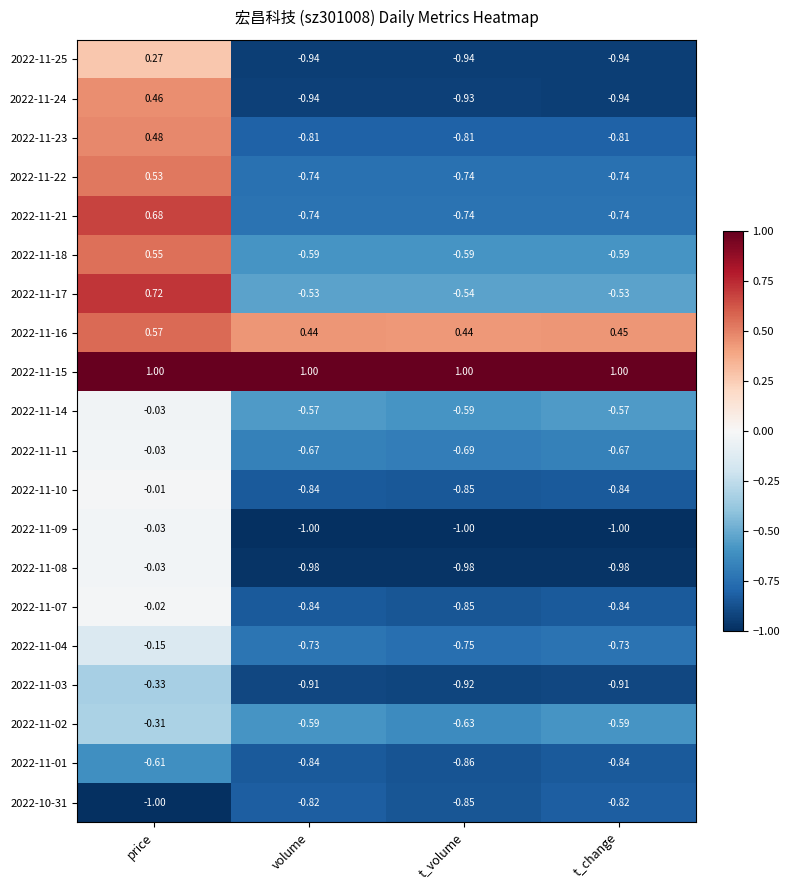

At which category is the sum across all series the highest?

price